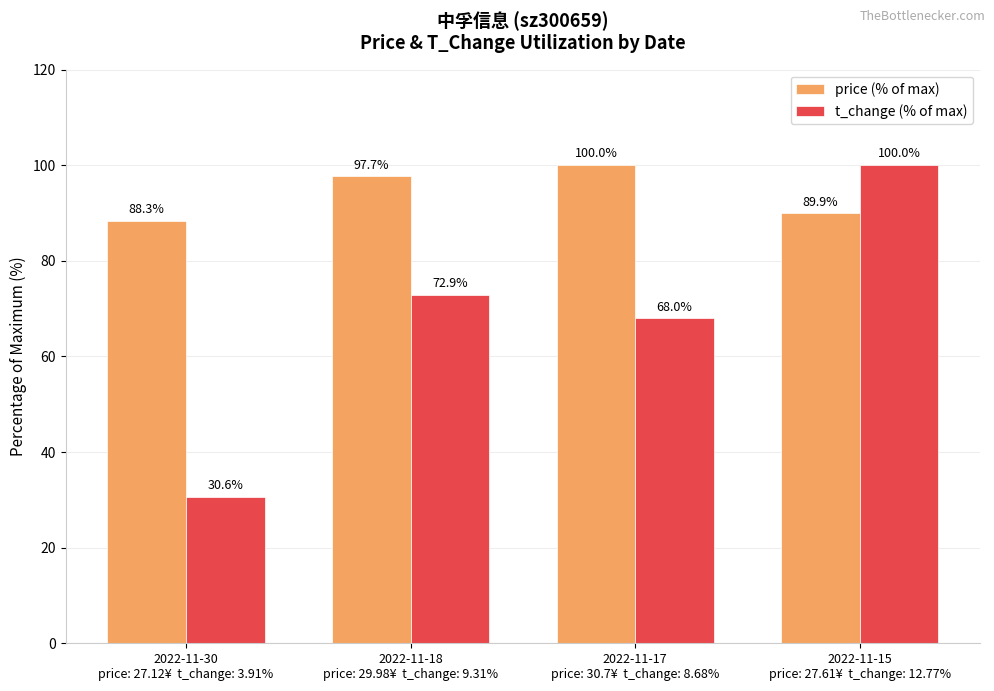

What is the total value across all series at 2022-11-18
price: 29.98¥  t_change: 9.31%?

170.6